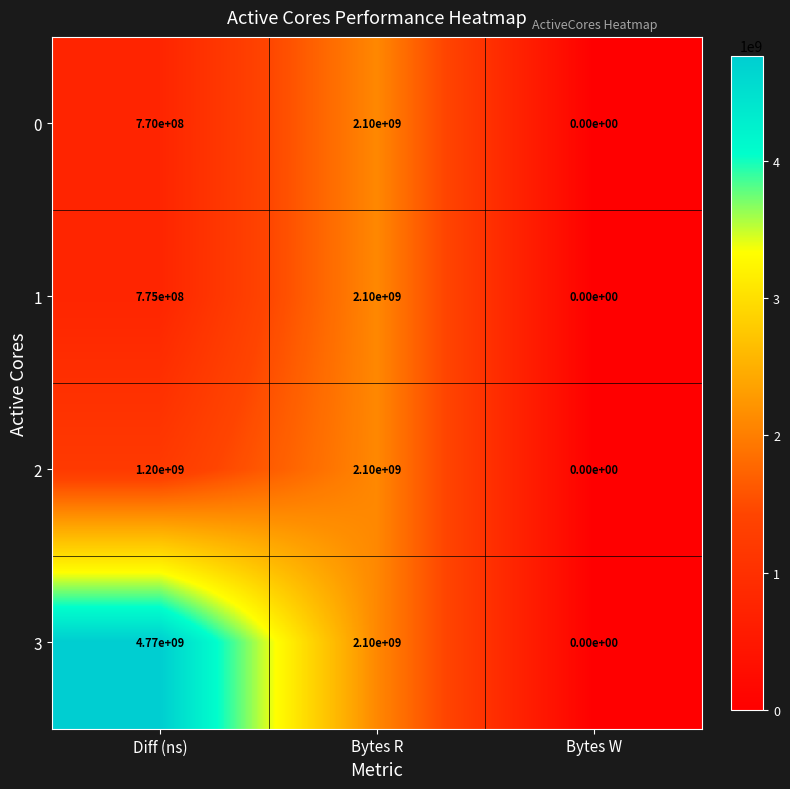

Which series has the largest range (max minus min)?

3